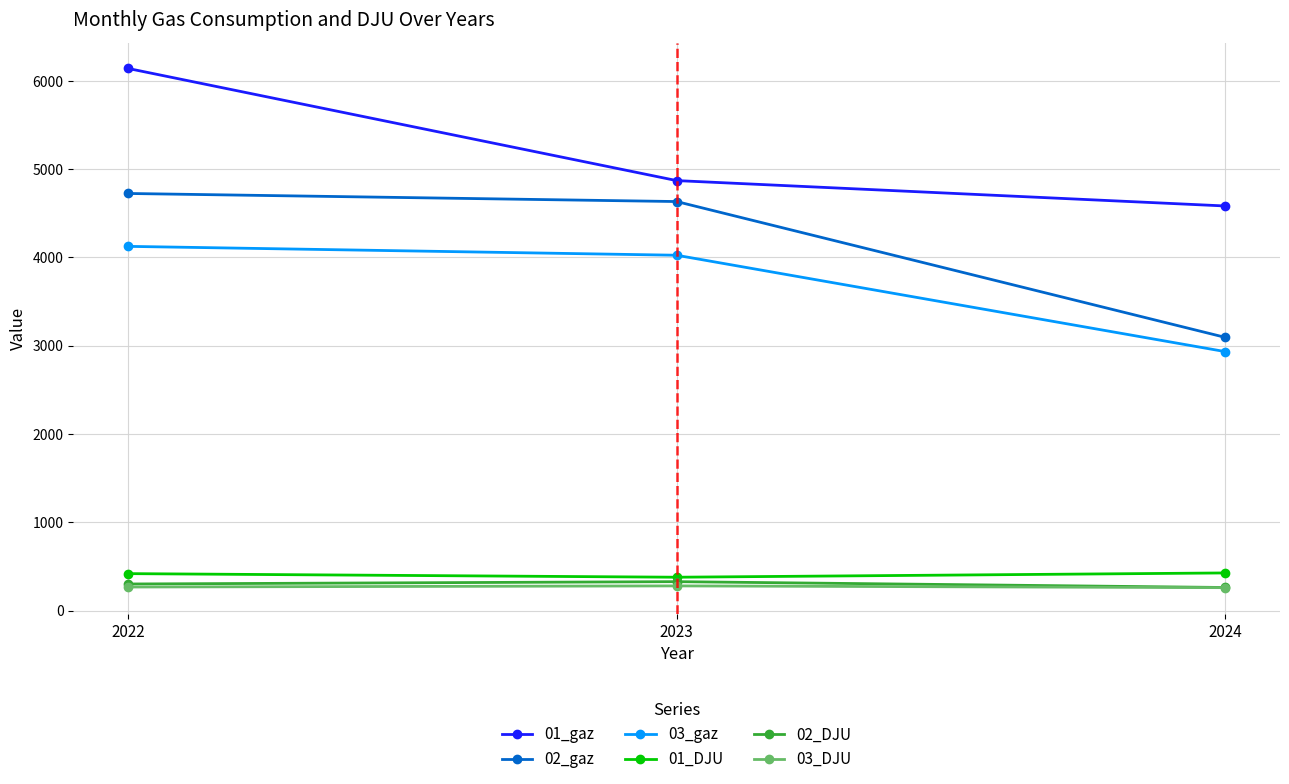

Count the number of data series in this chart.

6